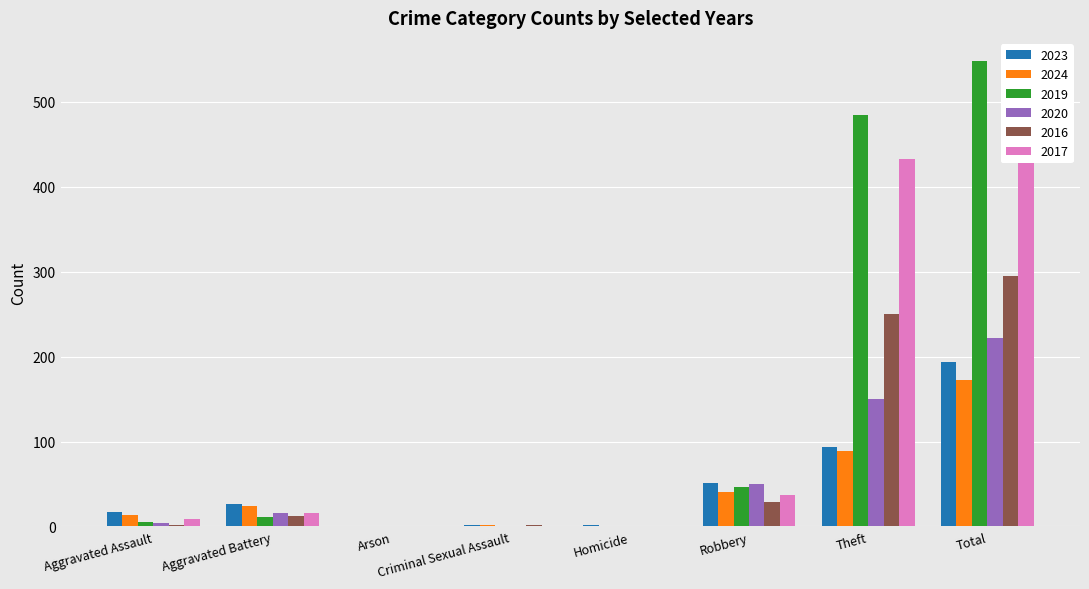

What is the label of the 8th bar from the left?

Total